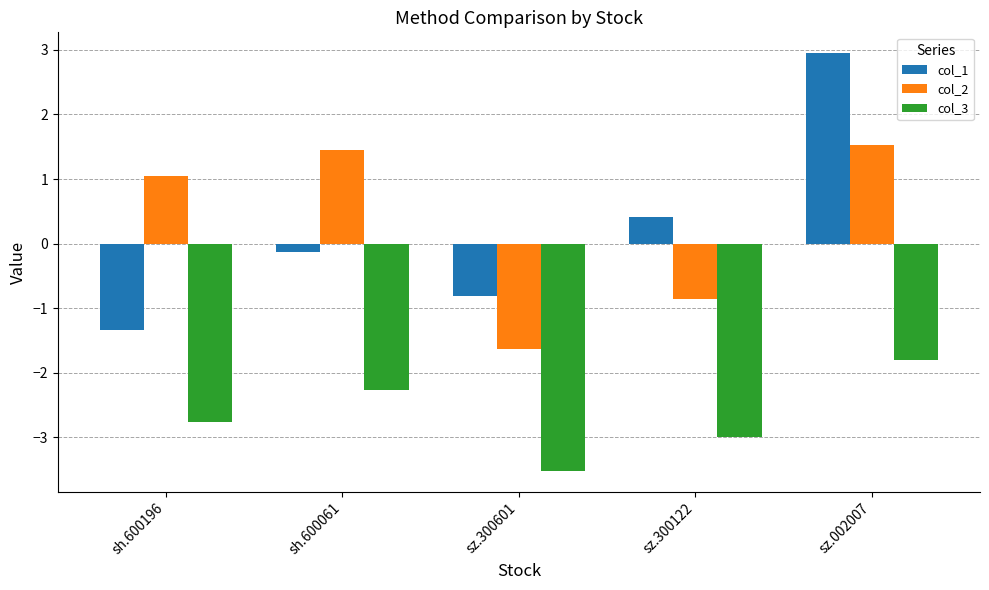

At sz.300601, list the series in order from smallest to largest.

col_3, col_2, col_1